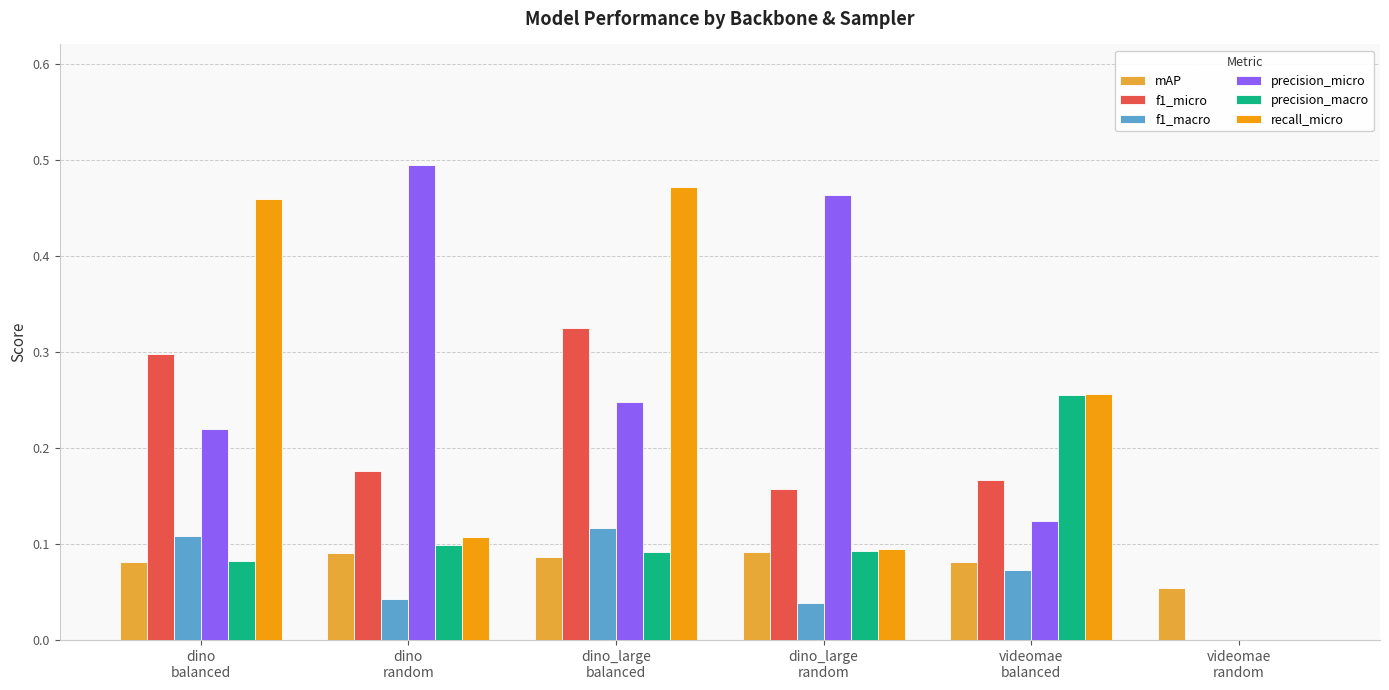

Which series has the largest total across all categories?

precision_micro